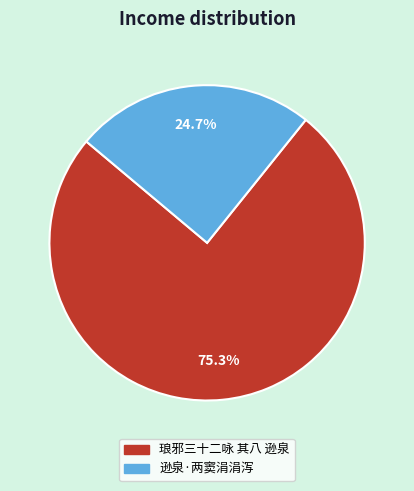

Rank the categories by value from lowest to highest.

逊泉·两窦涓涓泻, 琅邪三十二咏 其八 逊泉